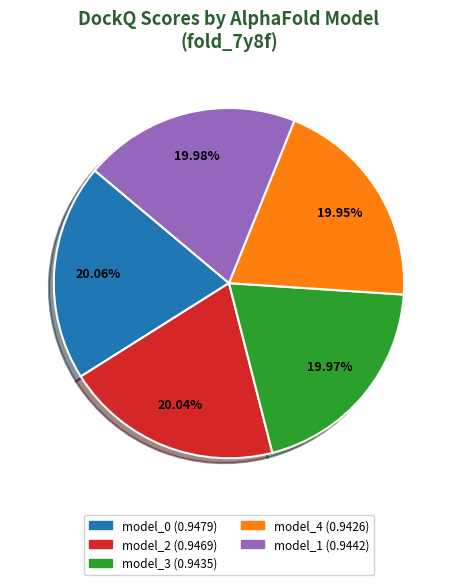

Count the number of slices in the pie.

5